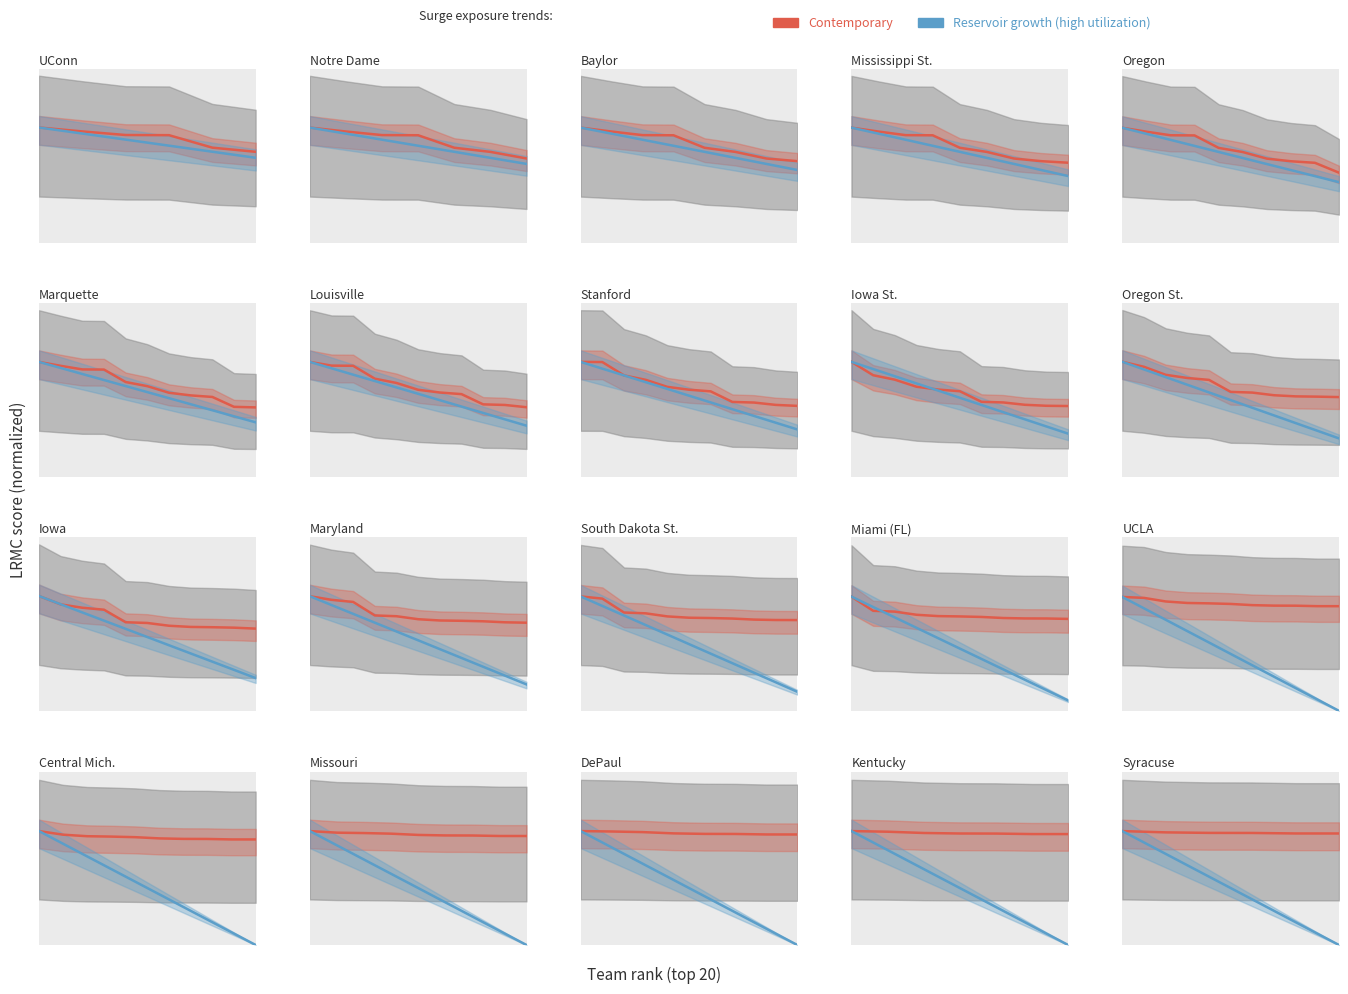

What is the sum of the Contemporary values at 2 and 1?

2.0